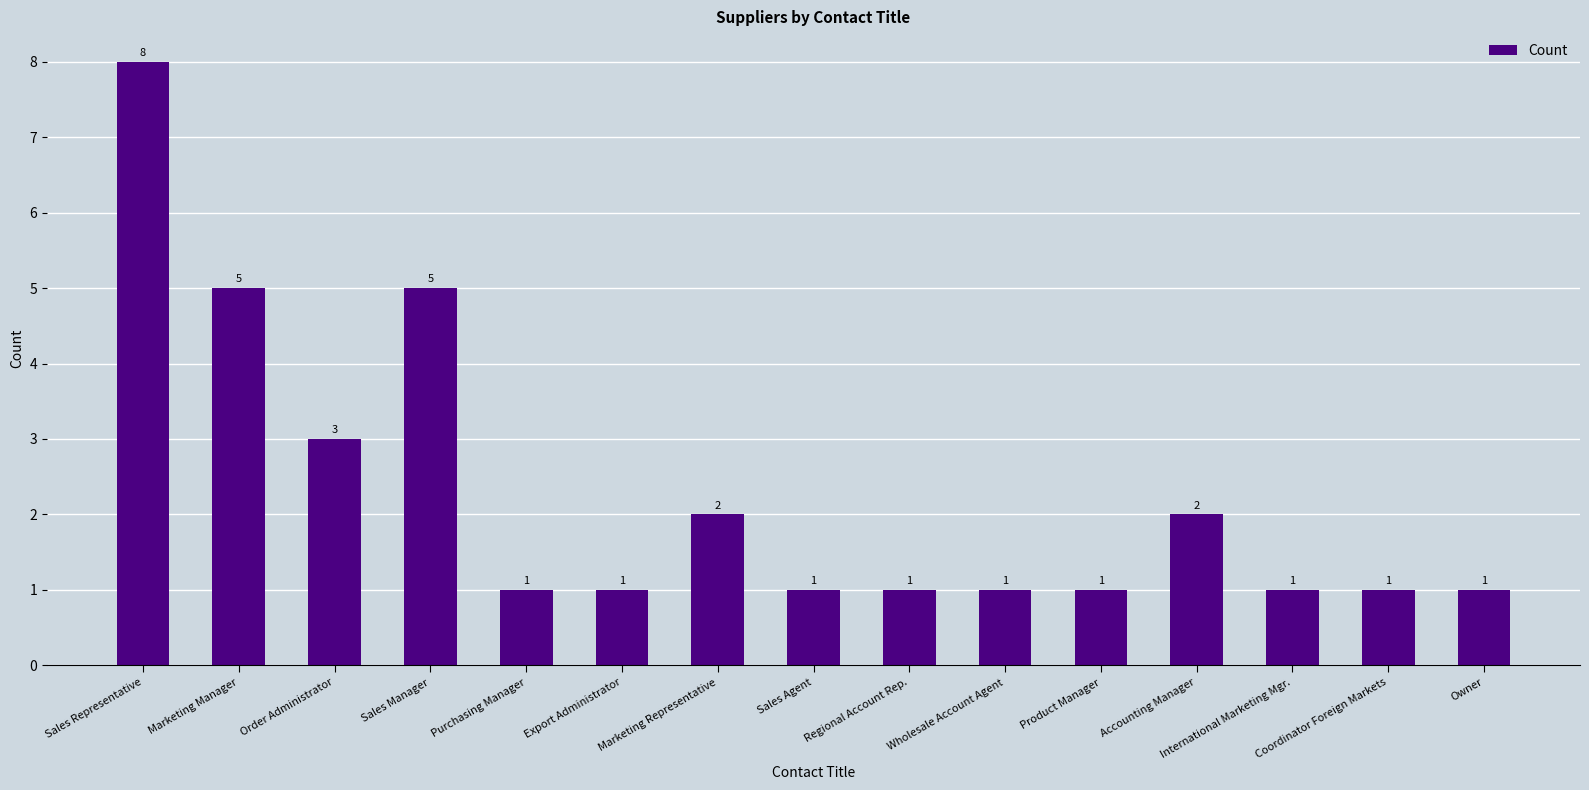

What value does the data have at Wholesale Account Agent?

1